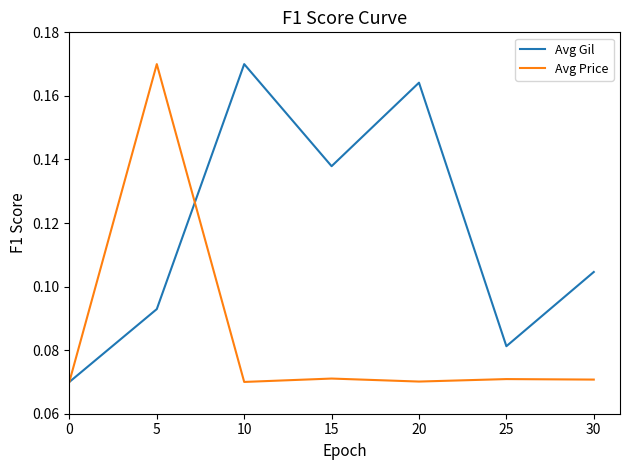

The Avg Gil series shows 0.3 at 20. True or false?

False